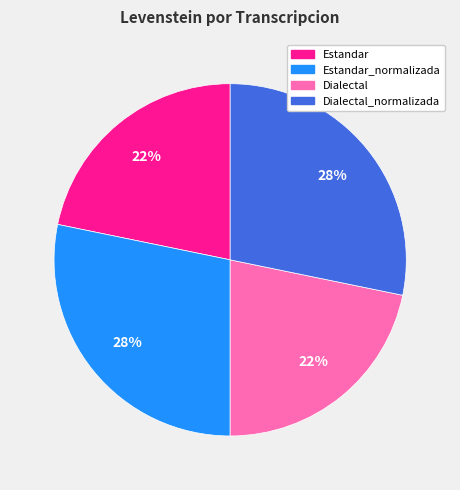

Is there a majority slice in this chart?

No